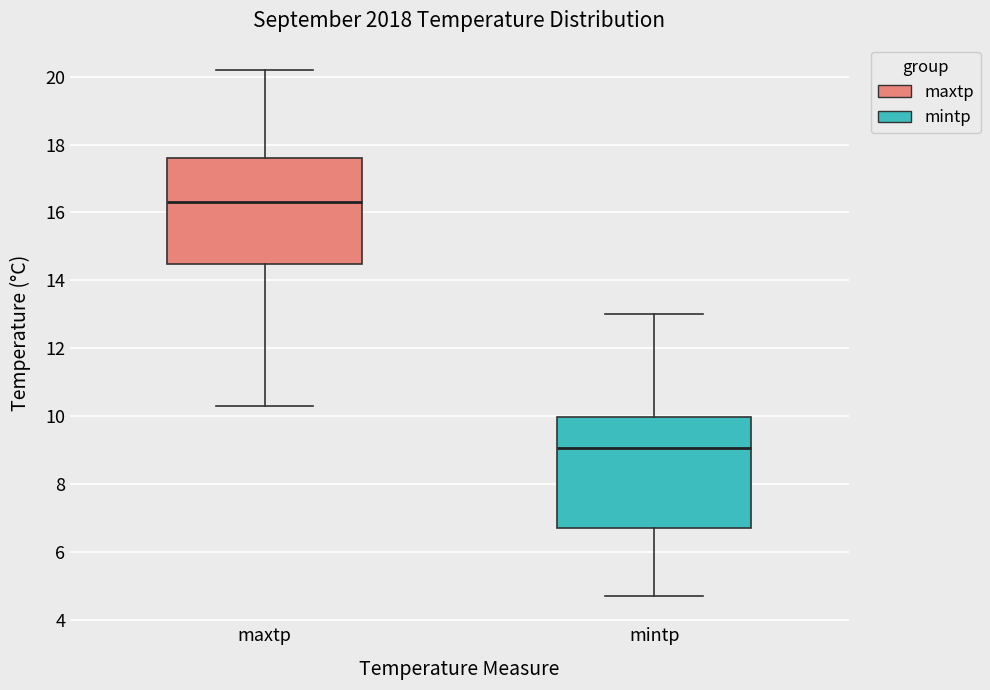

Where does the lower whisker of the box for maxtp end on the y-axis? The values are not printed on the chart, so give them approximately, as read against the axis.

10.4